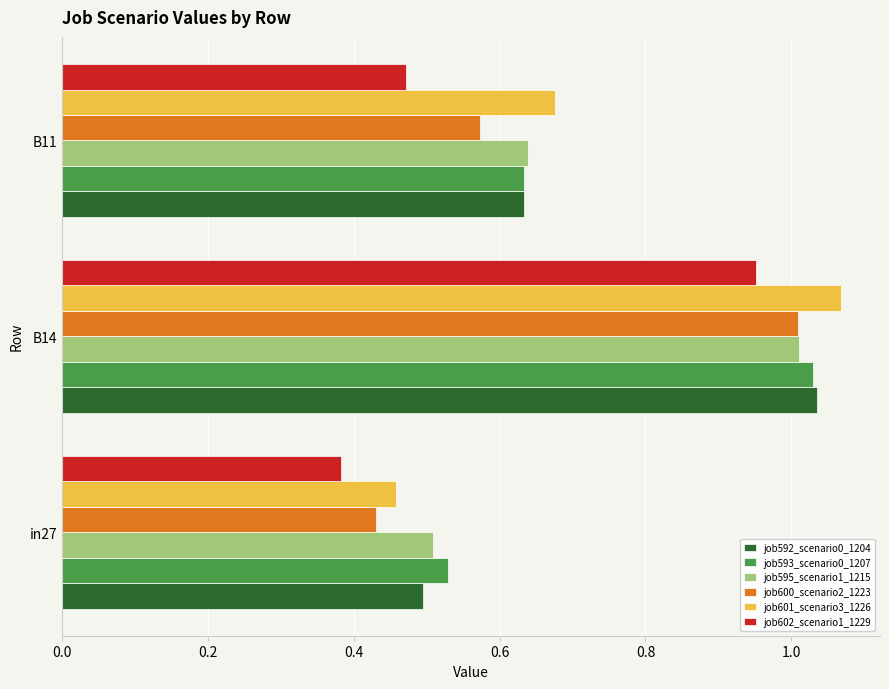

What is the total value across all series at B11?

3.6